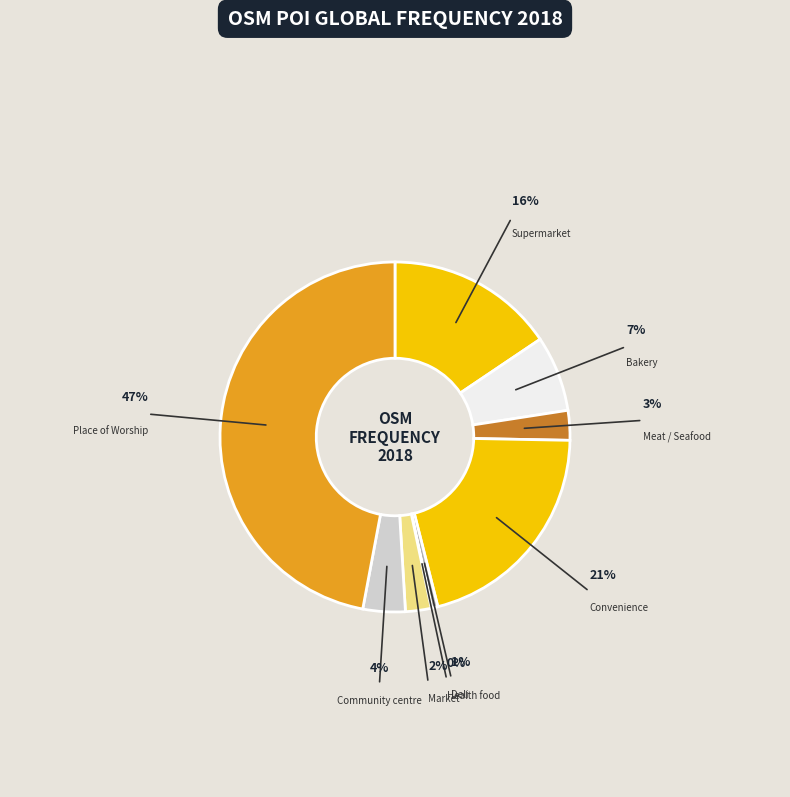

The Convenience slice represents 21% of the pie. True or false?

True